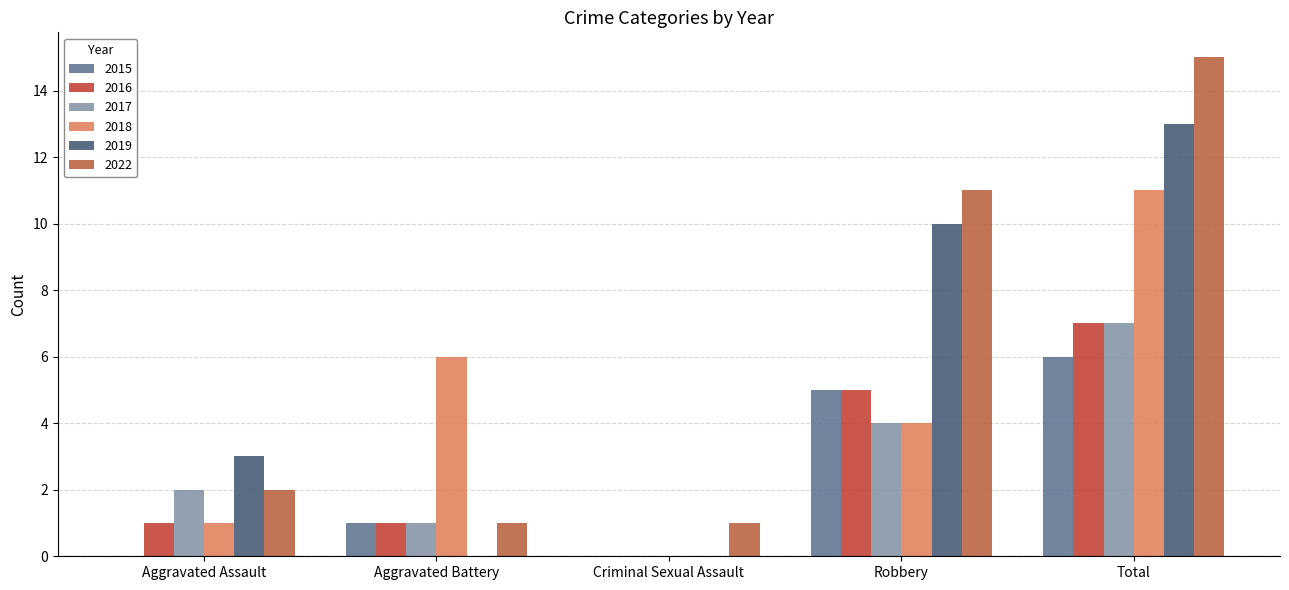

How many distinct data groups are displayed?

6